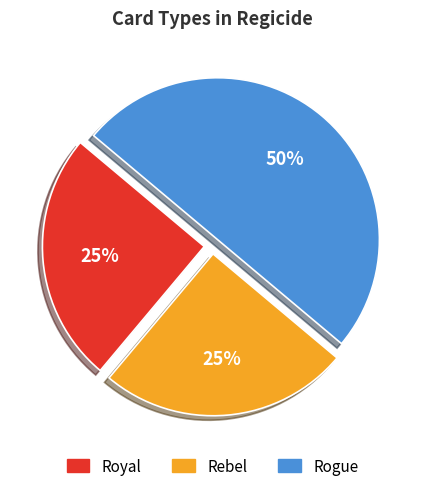

Is Royal the majority of the pie?

No